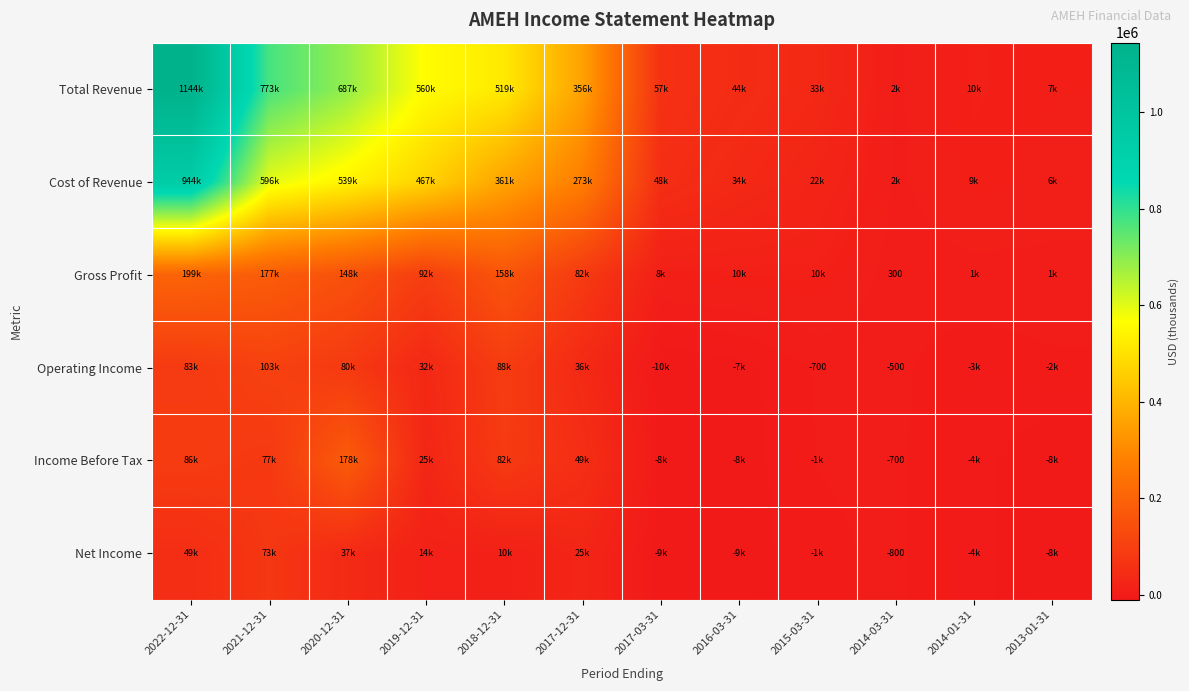

At which label does Operating Income first exceed 32400?

2022-12-31